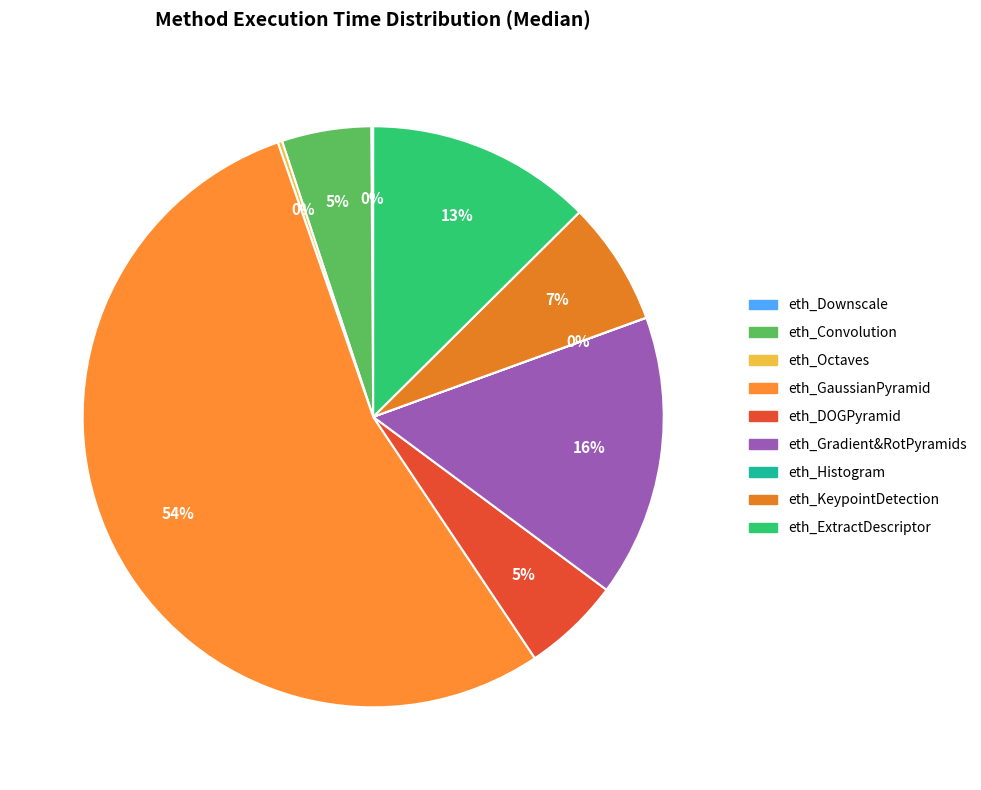

Which slice is the smallest?

eth_Histogram